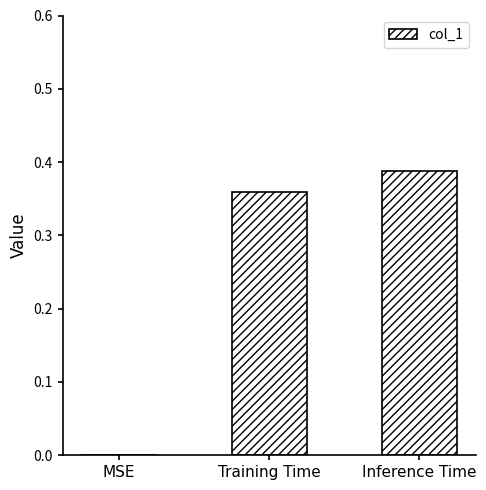

What is the average value?

0.2